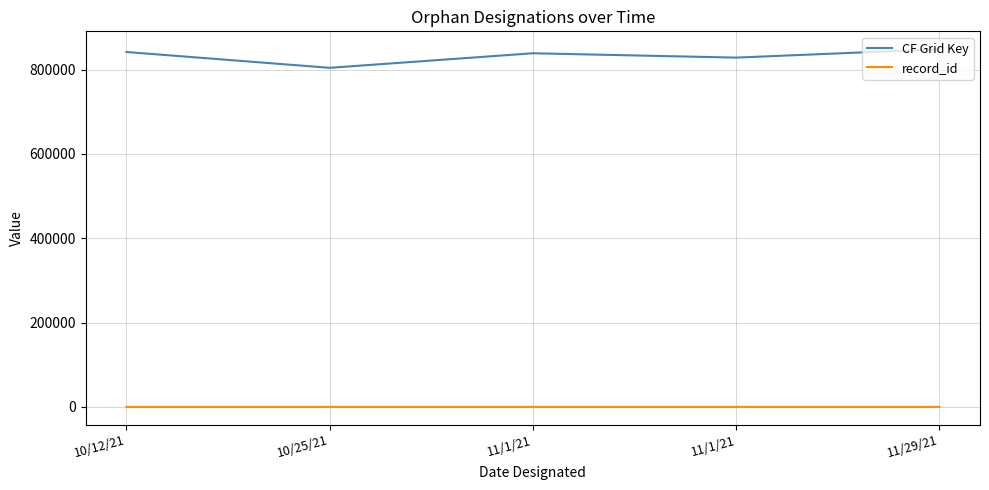

What is the maximum value shown in the chart?

848121